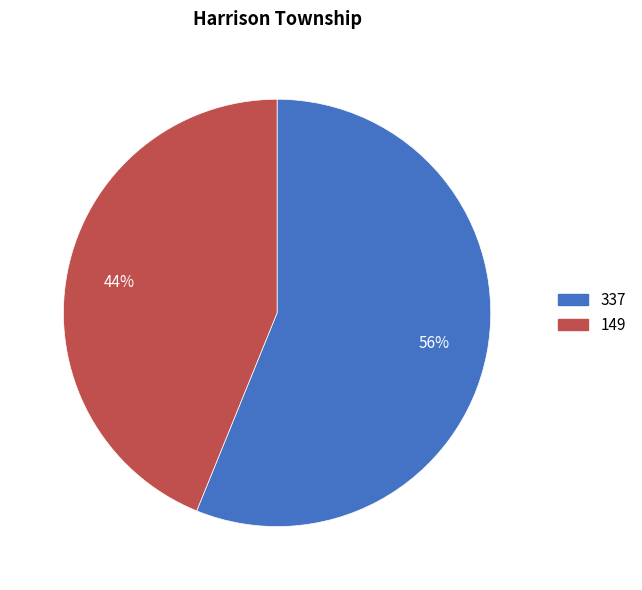

Is the sum of 337 and 149 greater than half?

Yes